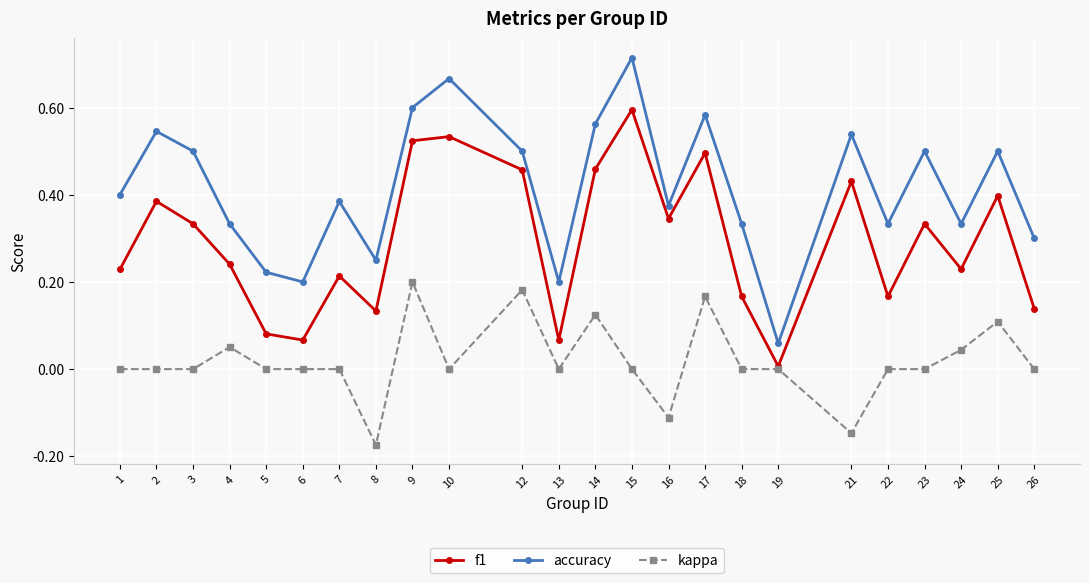

True or false: accuracy and kappa intersect in this chart.

False